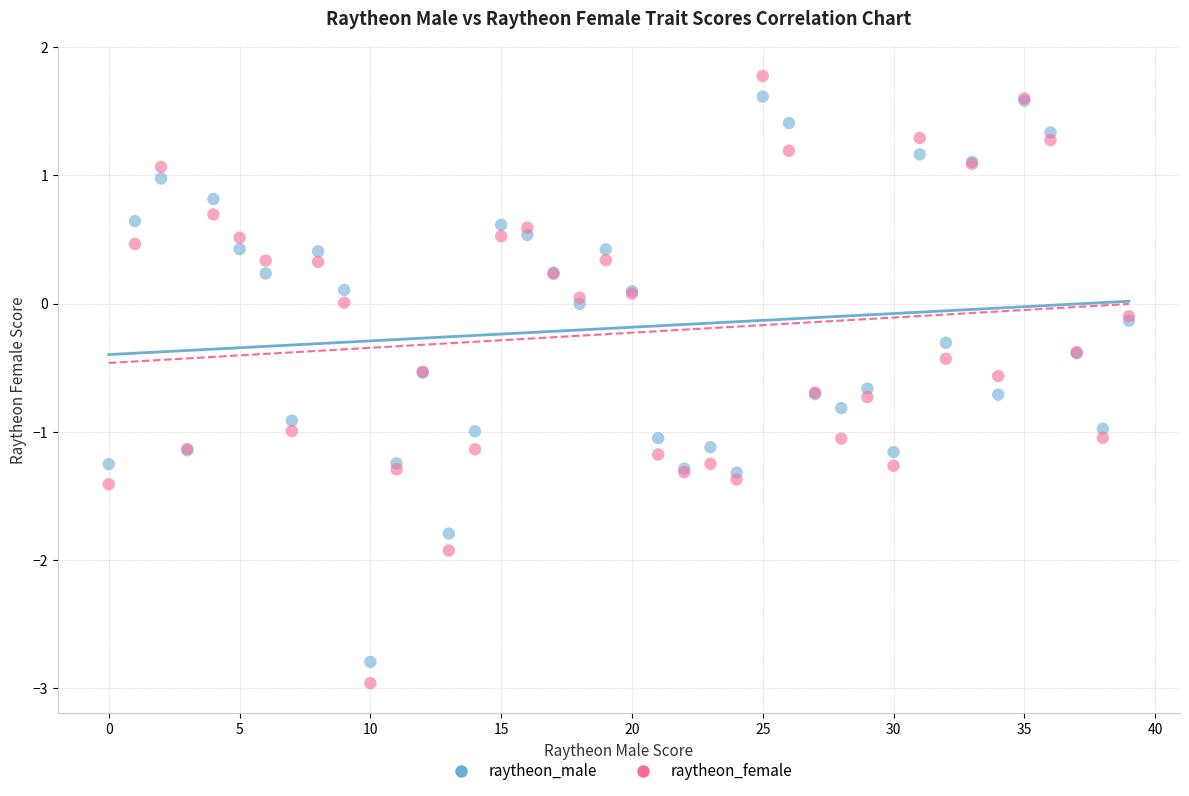

Which series reaches the maximum Y coordinate?

raytheon_female